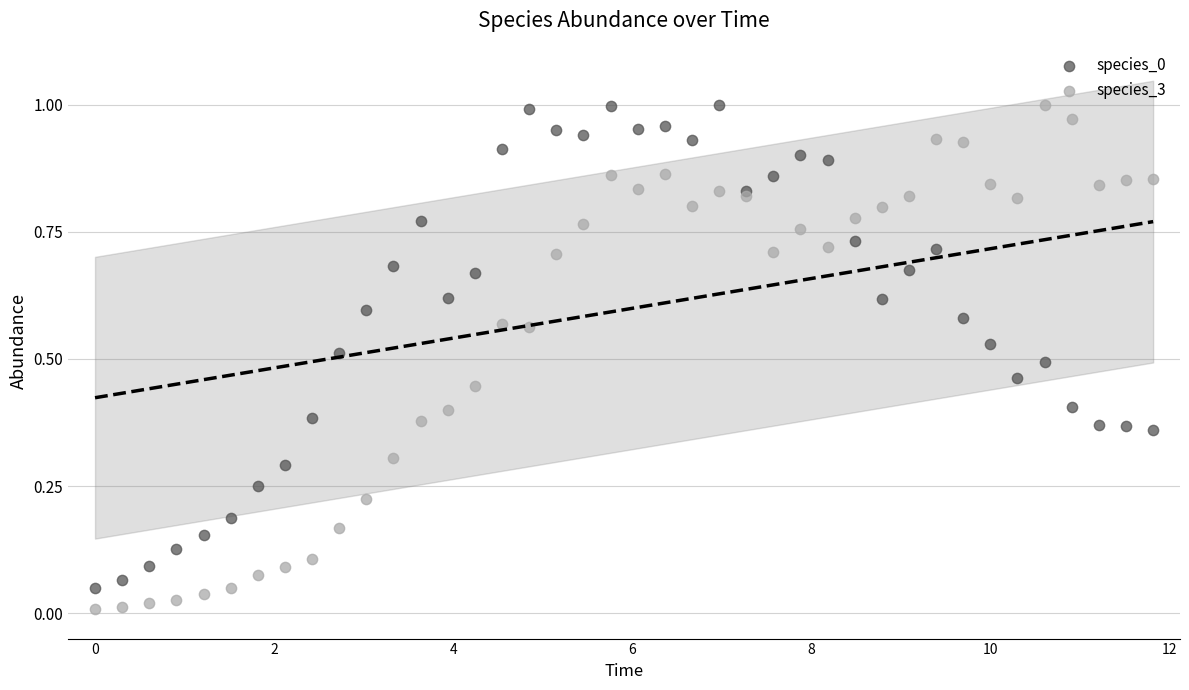

What is the X range (max minus min) for the scatter plot?

11.8